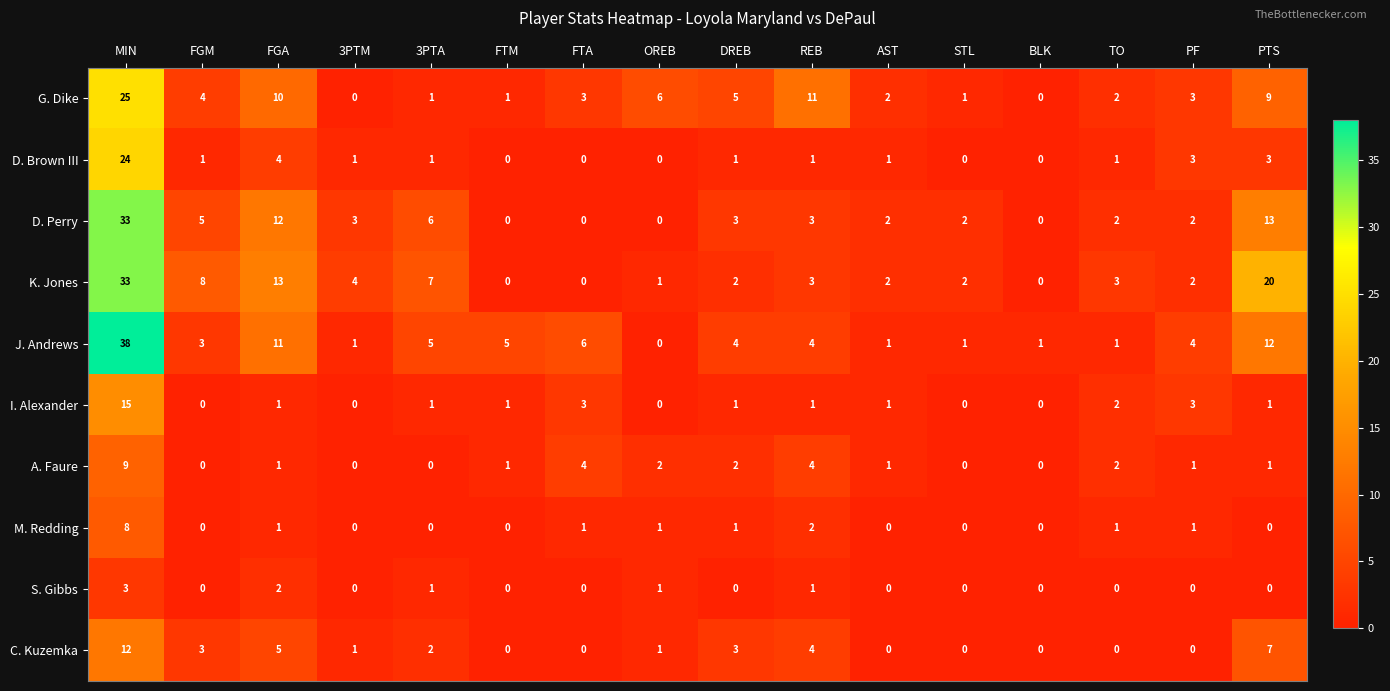

At which category does the chart reach its peak across all series?

MIN